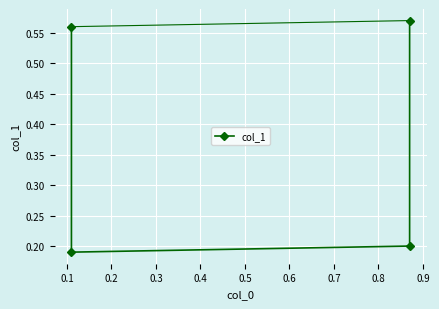

Between 0.3 and 0.1, which is larger?

0.3